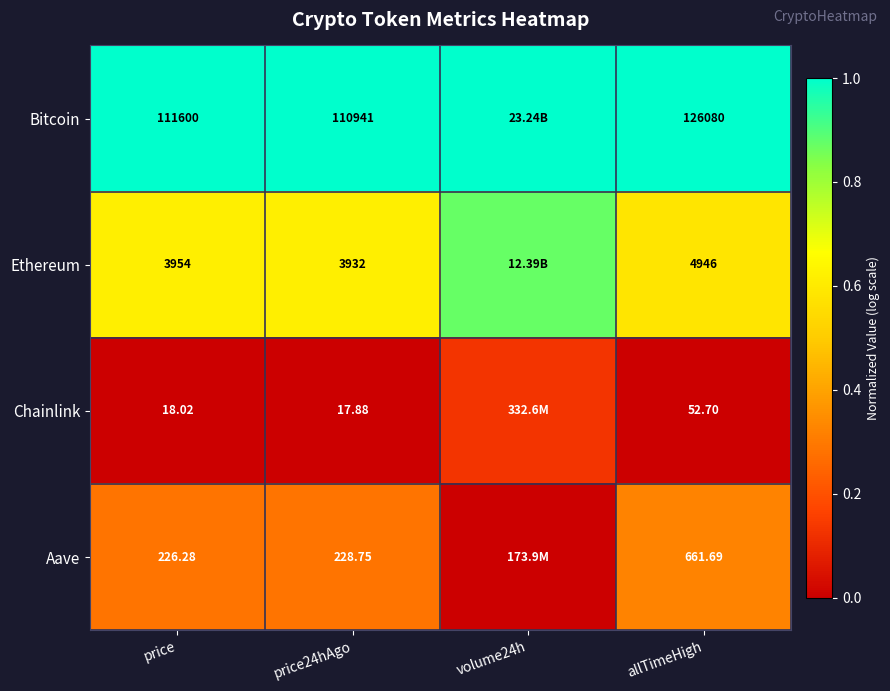

Rank the series at price from highest to lowest value.

Bitcoin, Ethereum, Aave, Chainlink